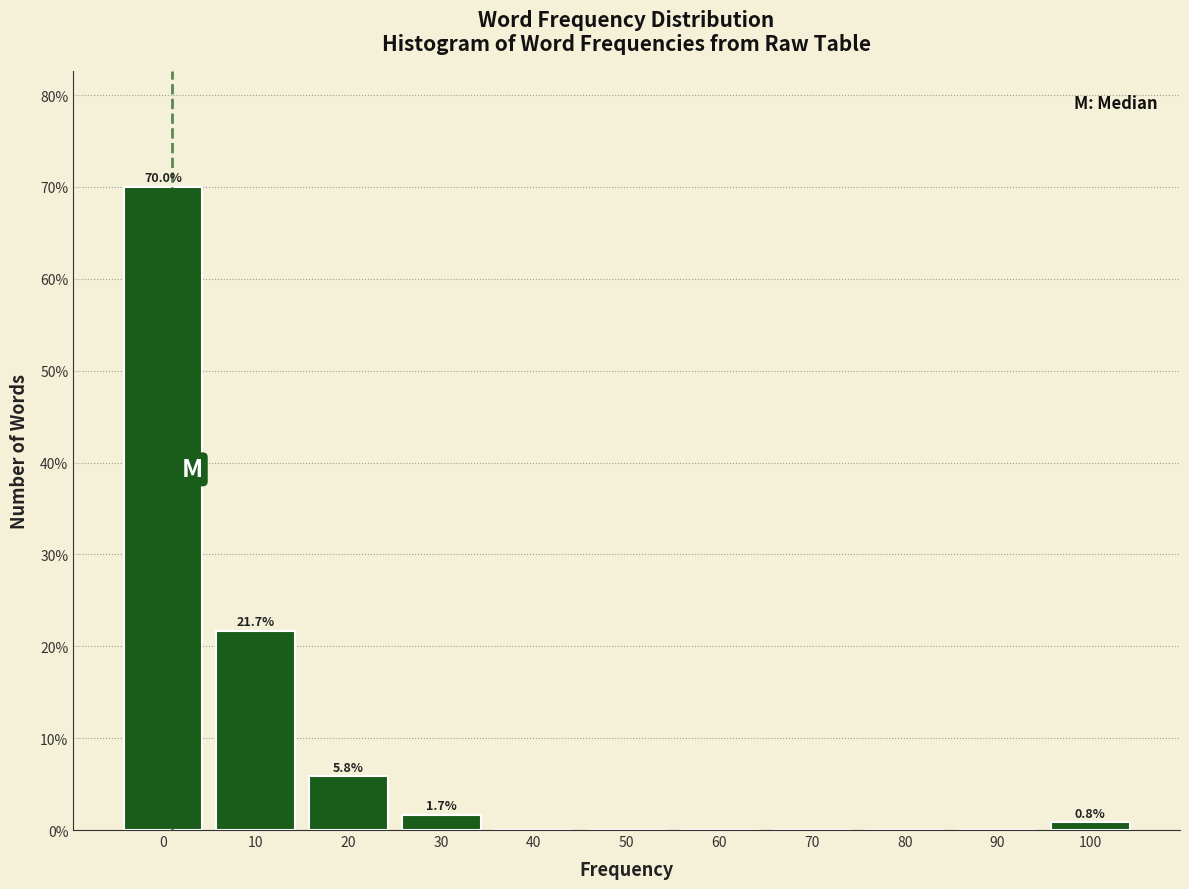

Reading left to right, extract all data points from this chart.

0=70.0	10=21.7	20=5.8	30=1.7	40=0.0	50=0.0	60=0.0	70=0.0	80=0.0	90=0.0	100=0.8